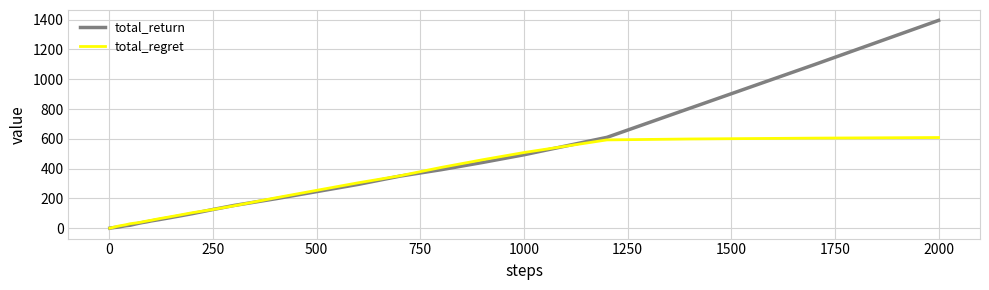

What is the highest value of the total_regret series?

608.8